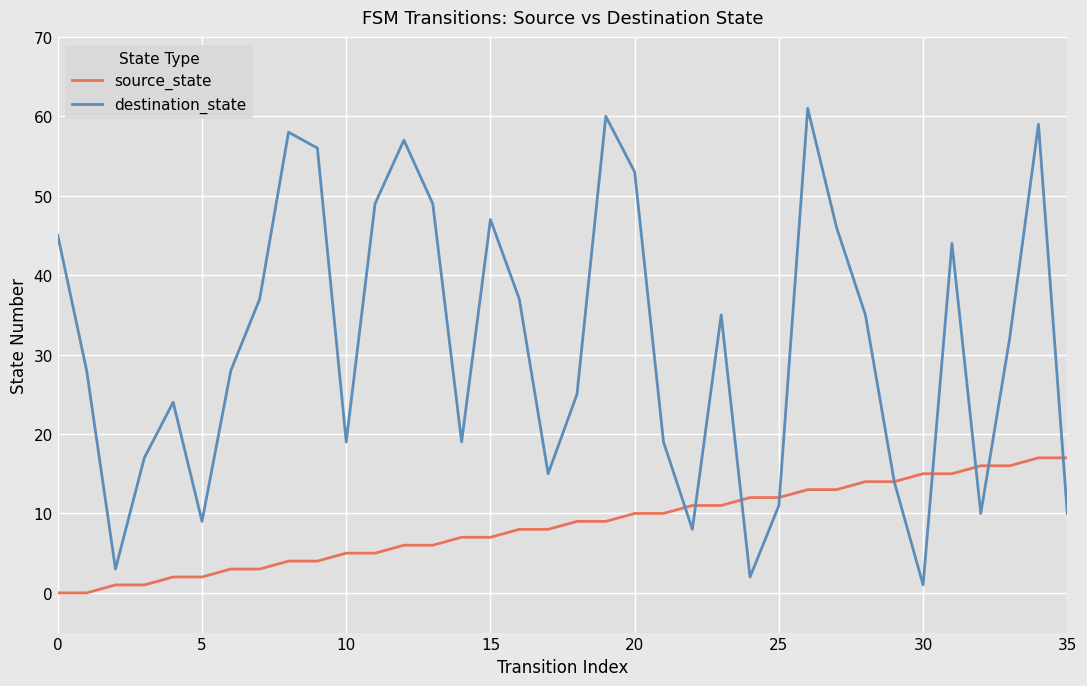

Which series has the largest total across all categories?

destination_state